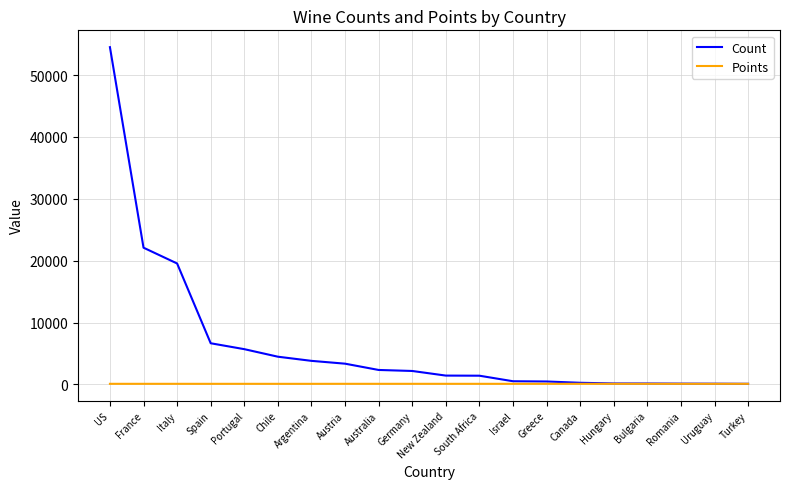

Rank the series at New Zealand from highest to lowest value.

Count, Points